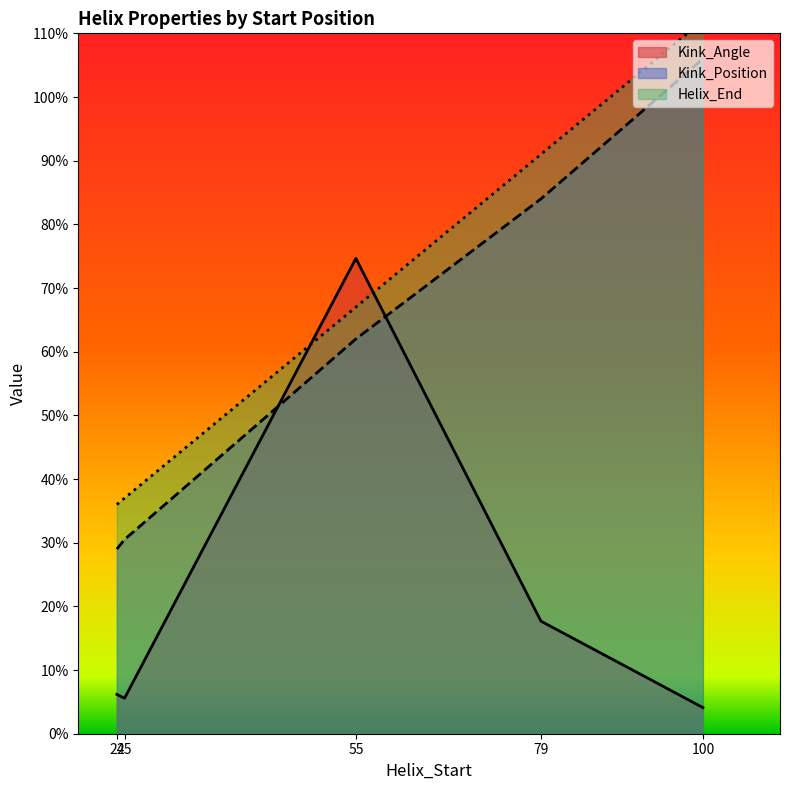

Does the chart have visible grid lines?

No